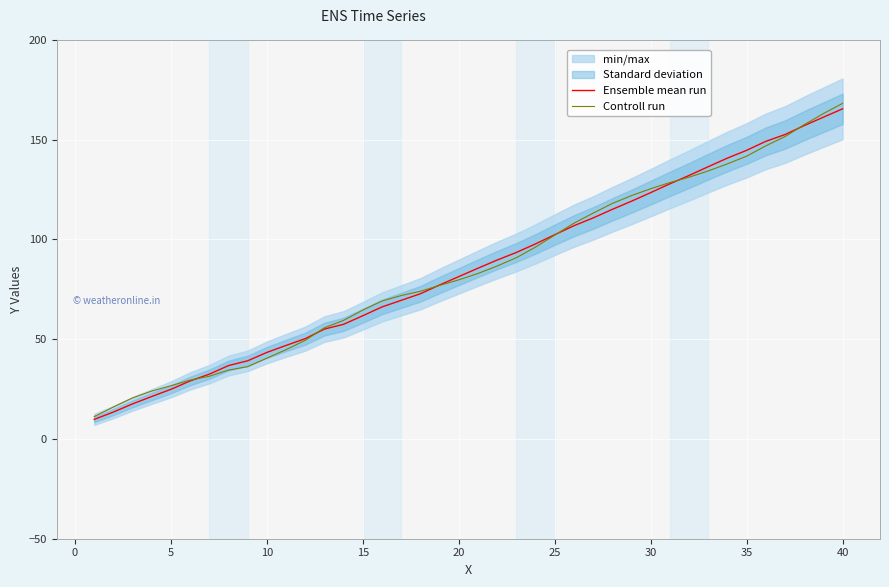

Between 26 and 39, which series saw the biggest shift?

Controll run